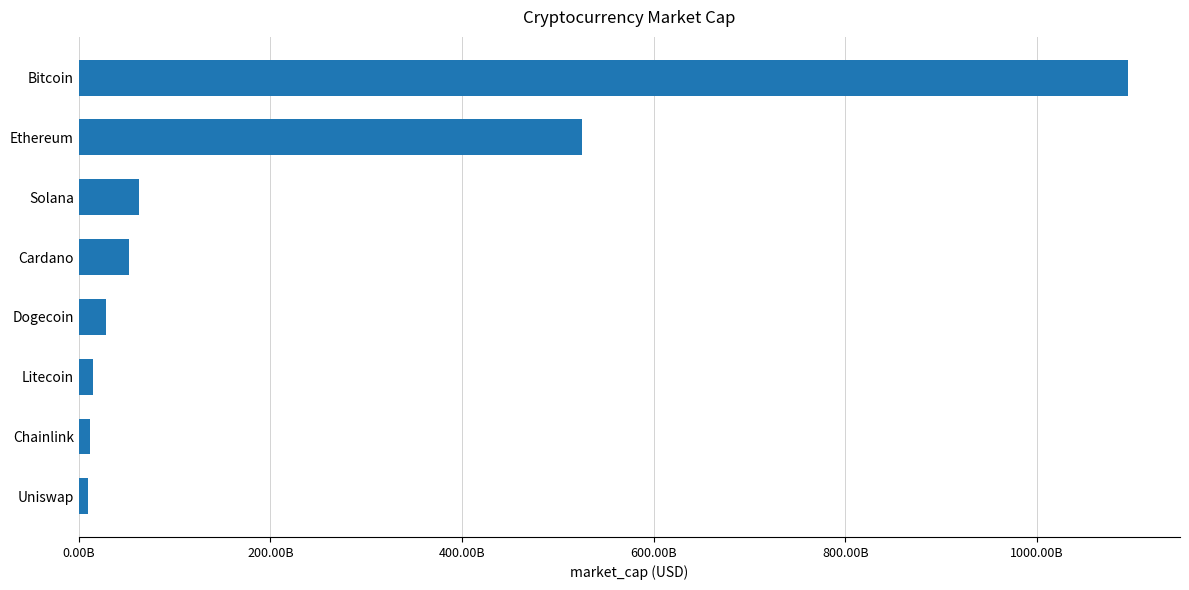

What is the sum of all values?

1800870724084